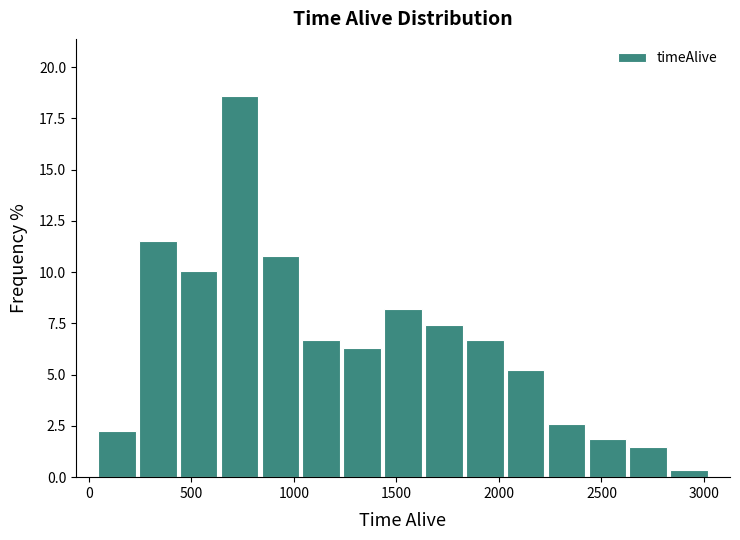

Around what value on the x-axis is the tallest bar? Give the approximate position of its centre, as read against the axis.

750